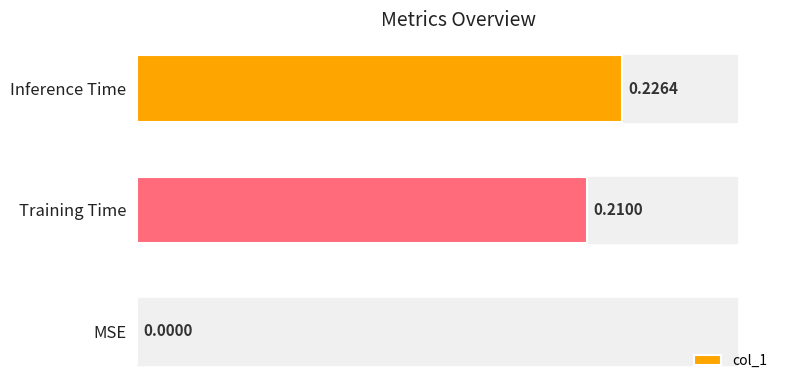

Are the bars horizontal?

Yes